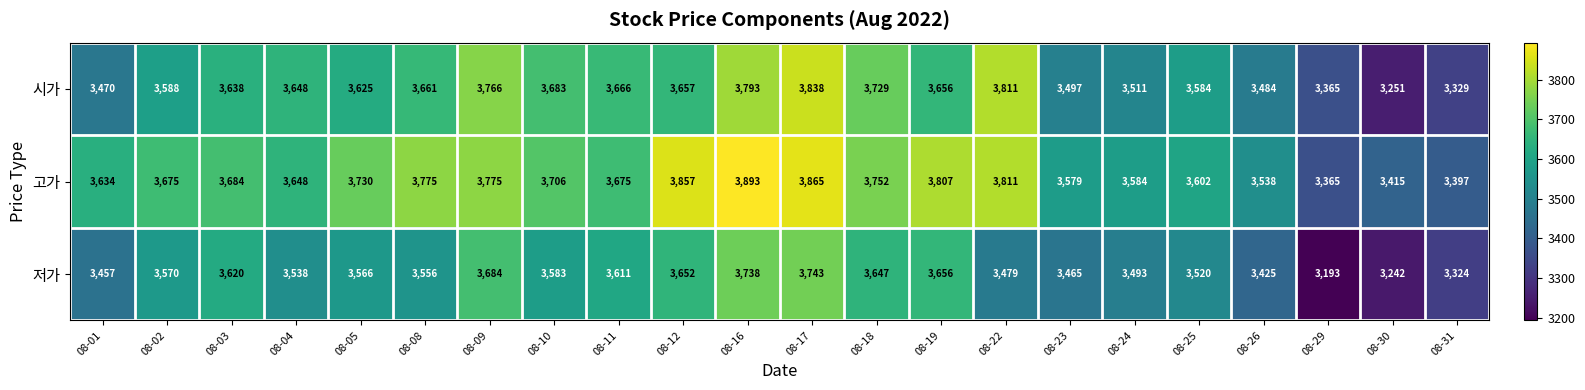

Between 08-17 and 08-26, which series saw the biggest shift?

시가